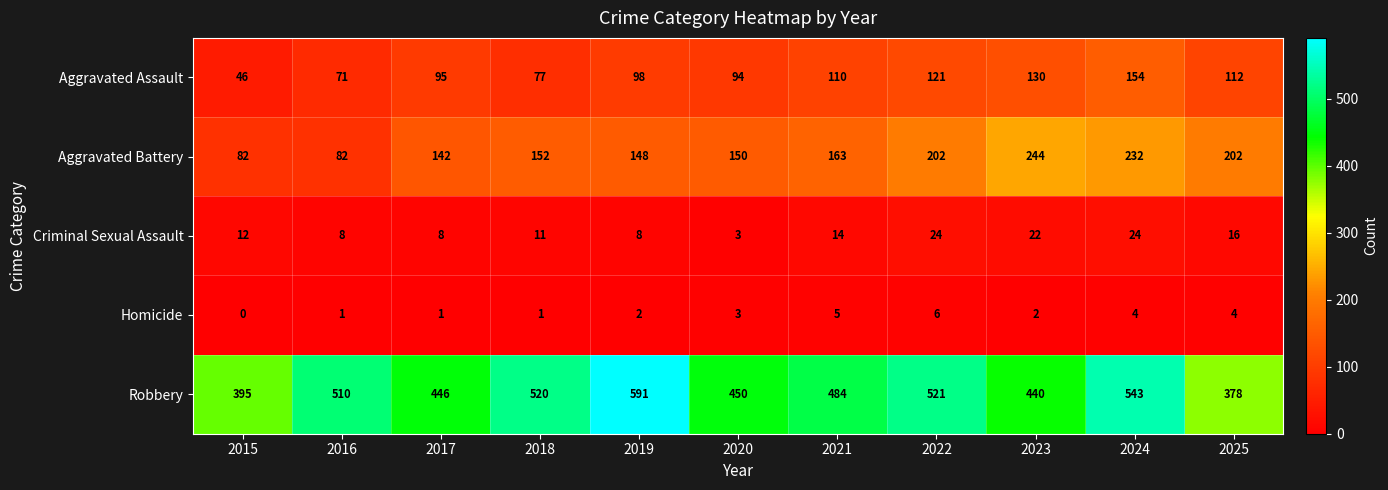

Which series has the largest total across all categories?

Robbery